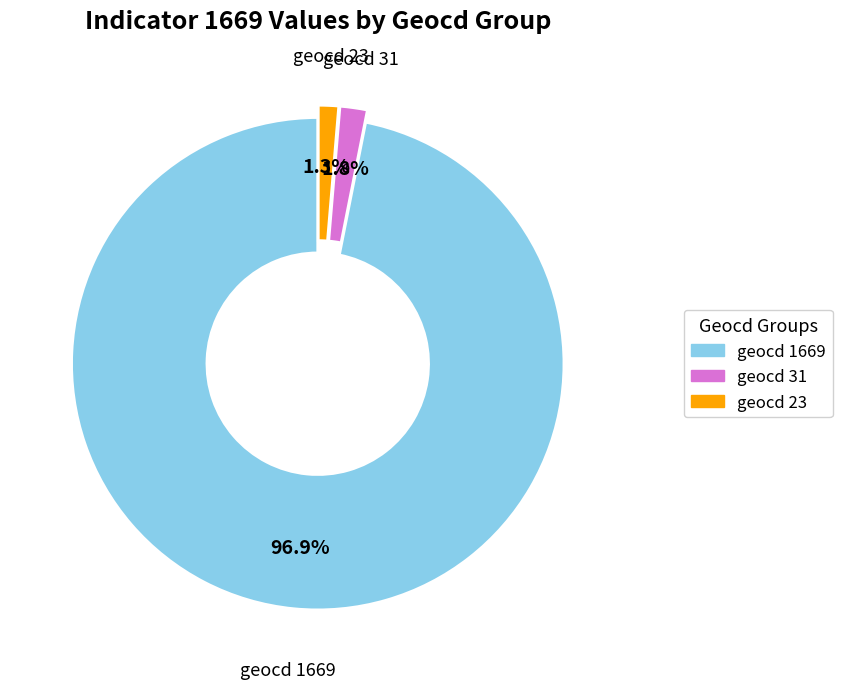

Is there any slice that represents more than half of the pie?

Yes